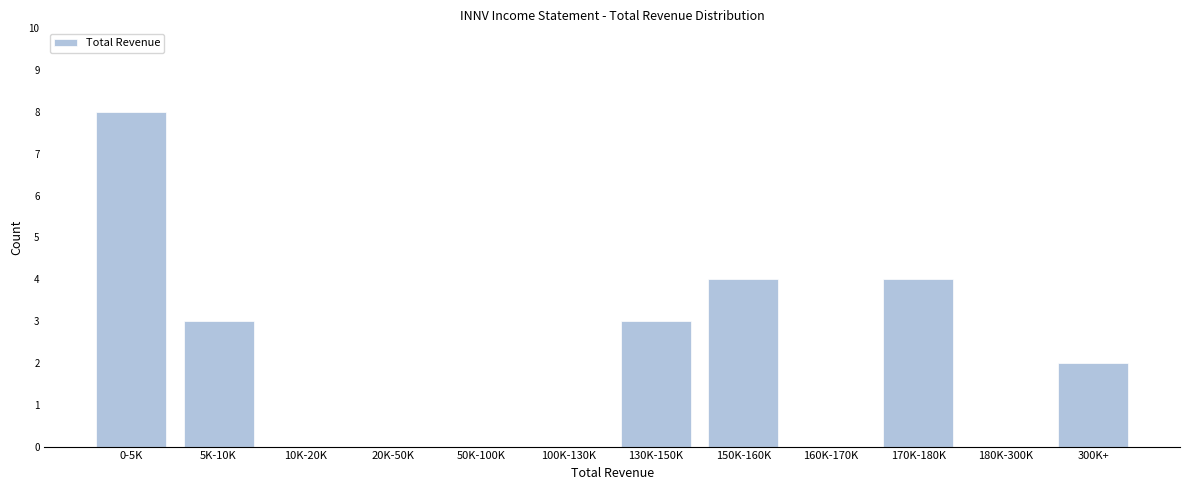

Reading left to right, list all the values displayed in this chart.

0-5K=8	5K-10K=3	10K-20K=0	20K-50K=0	50K-100K=0	100K-130K=0	130K-150K=3	150K-160K=4	160K-170K=0	170K-180K=4	180K-300K=0	300K+=2